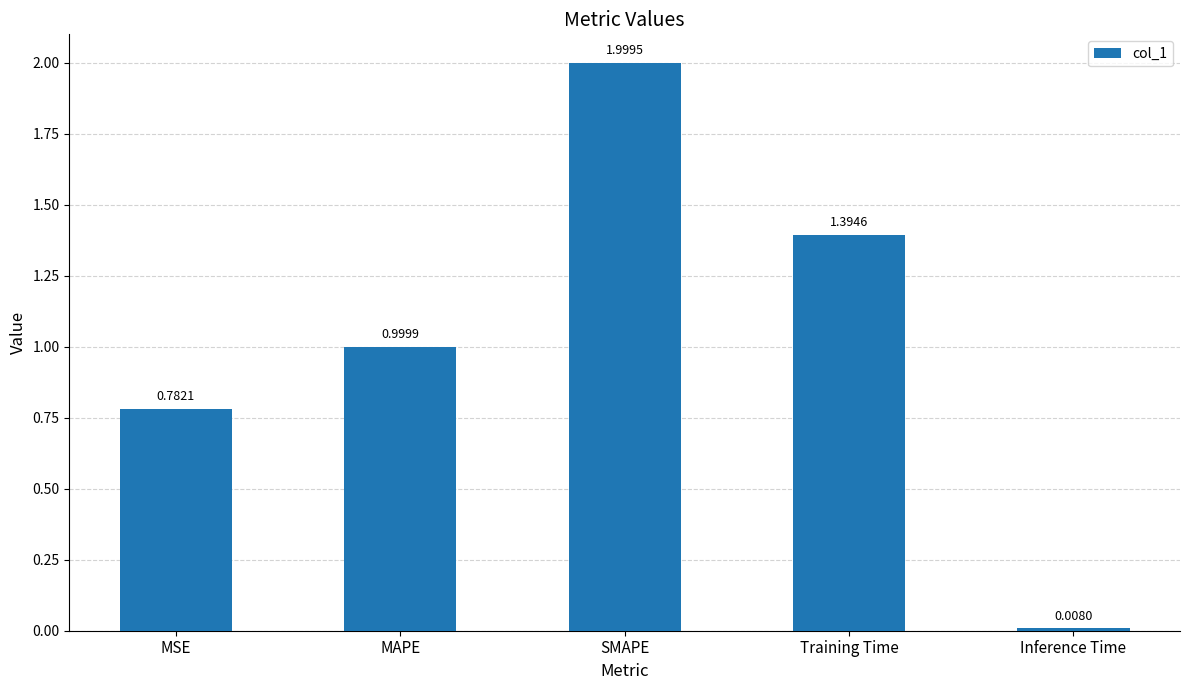

The chart shows a value of 1.0 at MAPE. True or false?

True